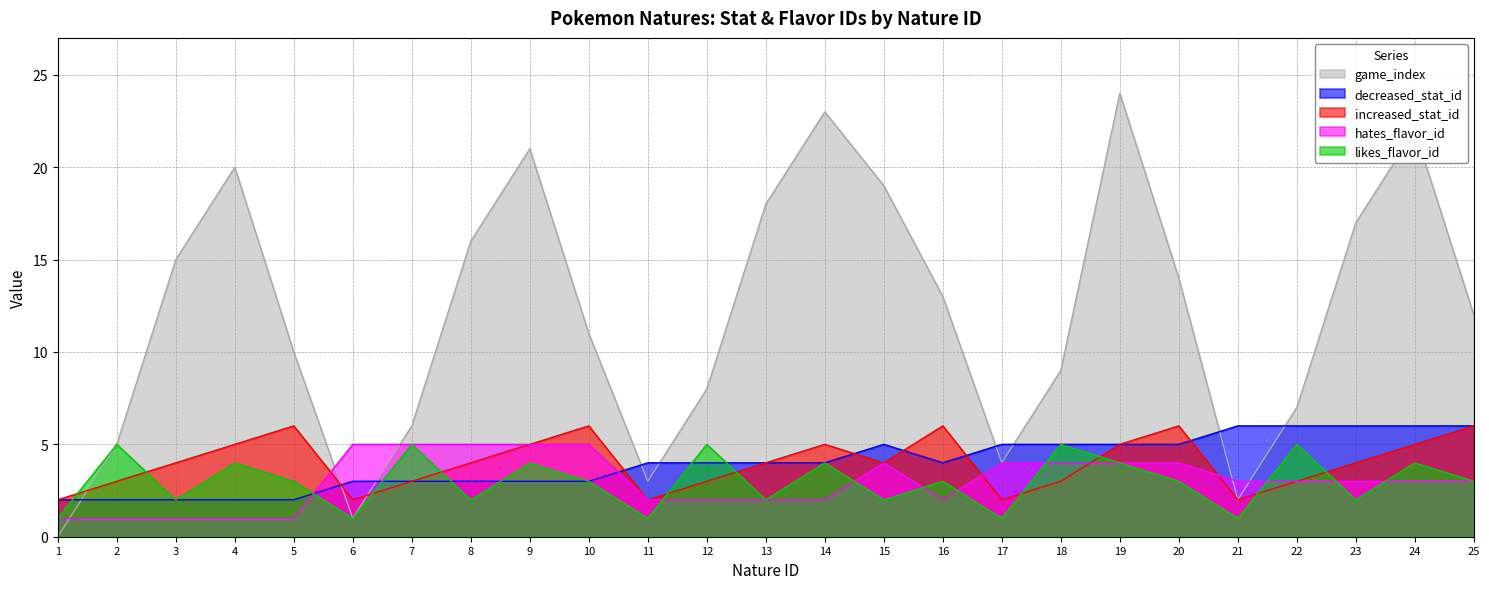

Which label corresponds to the largest value in the chart?

19